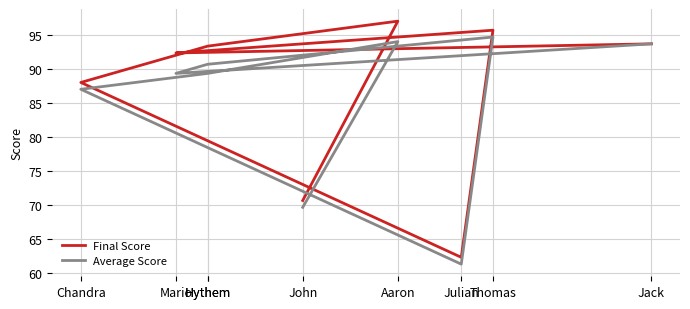

Count the number of data series in this chart.

2